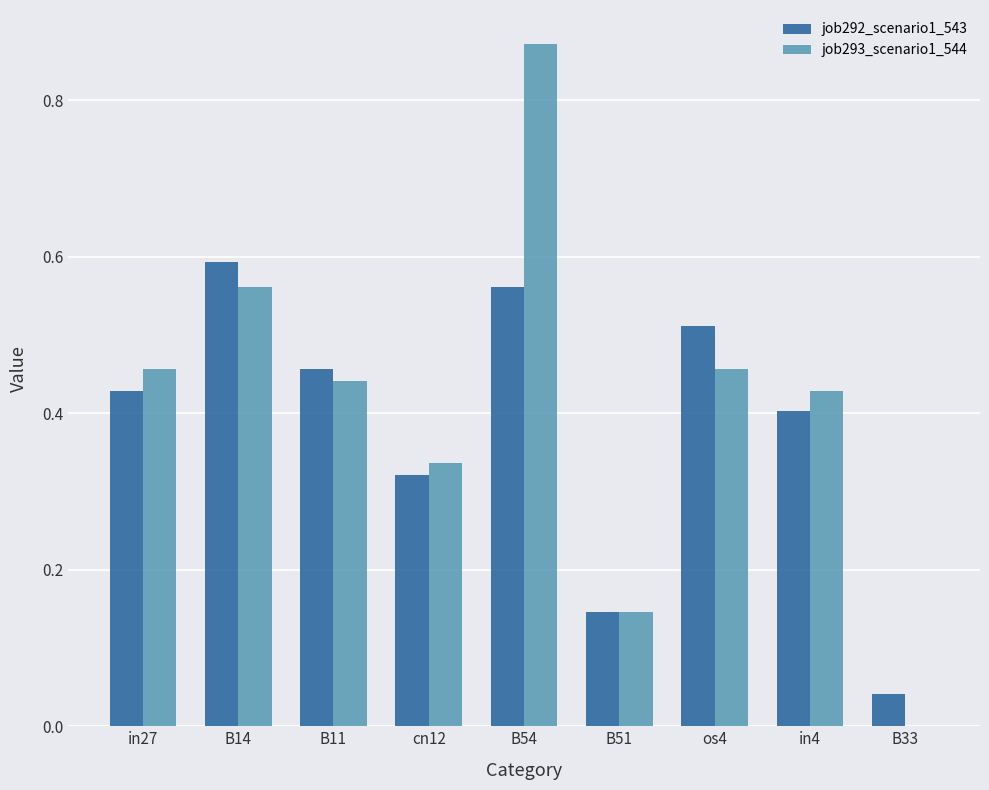

Which category has the highest value in the job293_scenario1_544 series?

B54